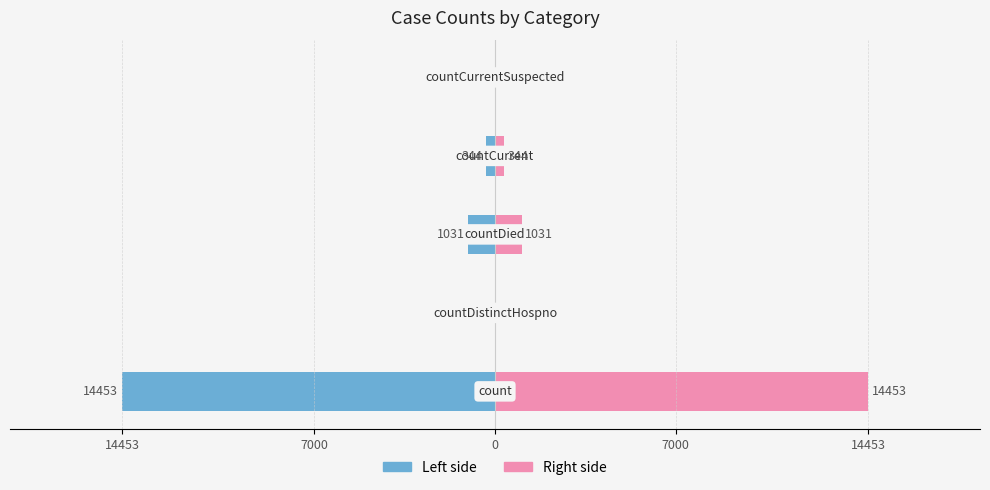

Which series changed the most between 7000 and 0?

Left